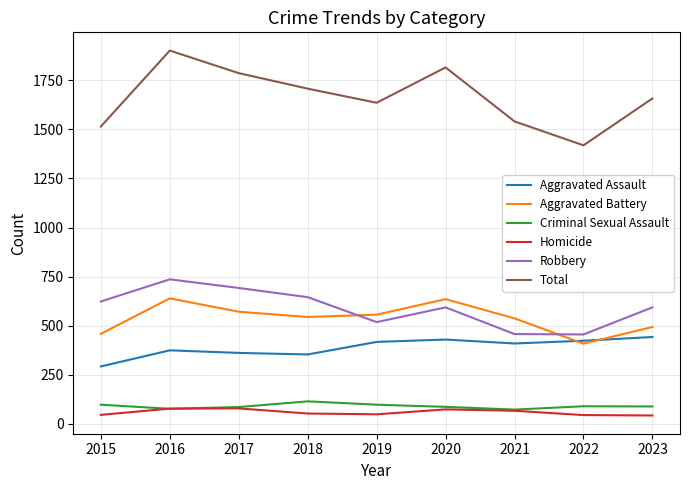

Between which two adjacent categories do Criminal Sexual Assault and Homicide first intersect?

2015 and 2016